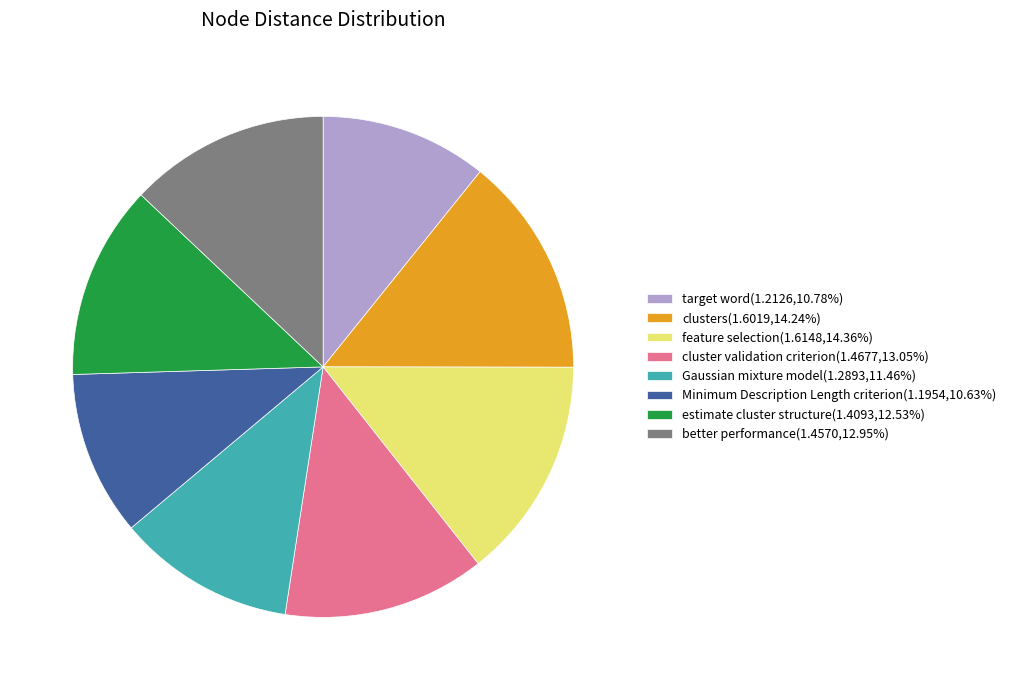

Between estimate cluster structure and target word, which is larger?

estimate cluster structure